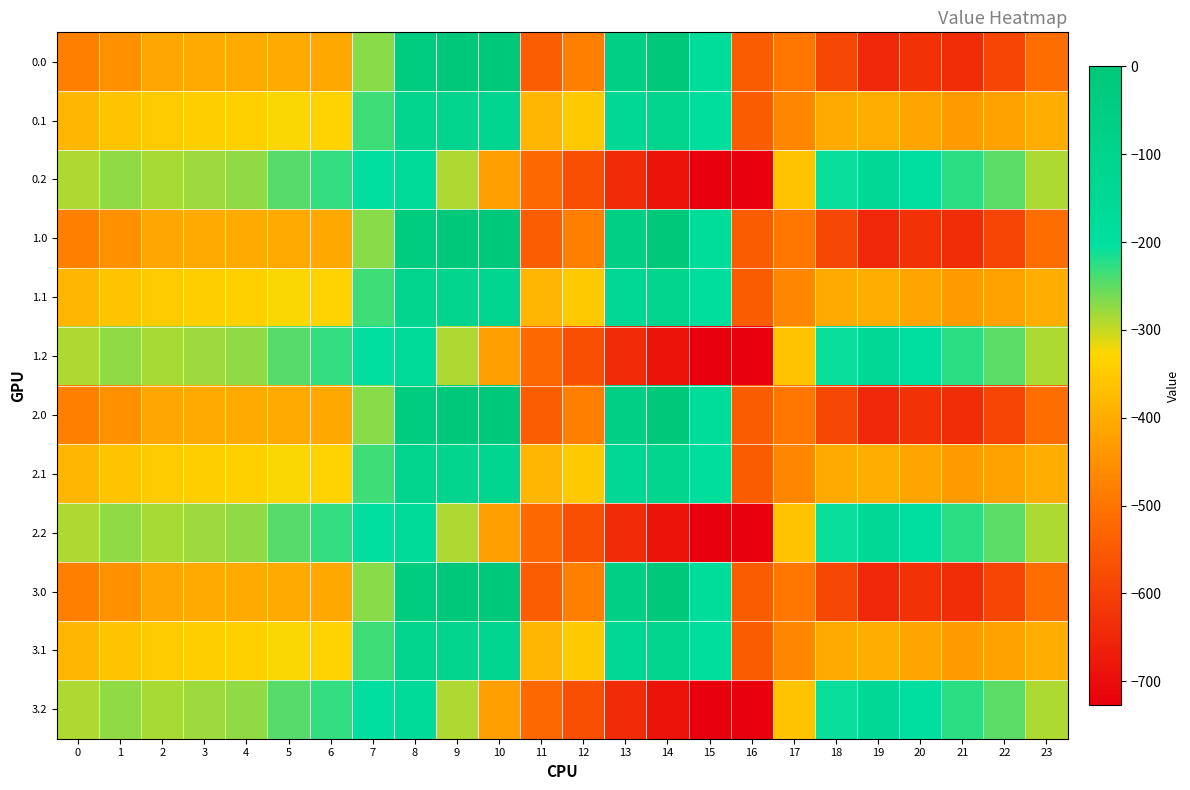

Rank the series at 11 from highest to lowest value.

0.1, 1.1, 2.1, 3.1, 0.2, 1.2, 2.2, 3.2, 0.0, 1.0, 2.0, 3.0